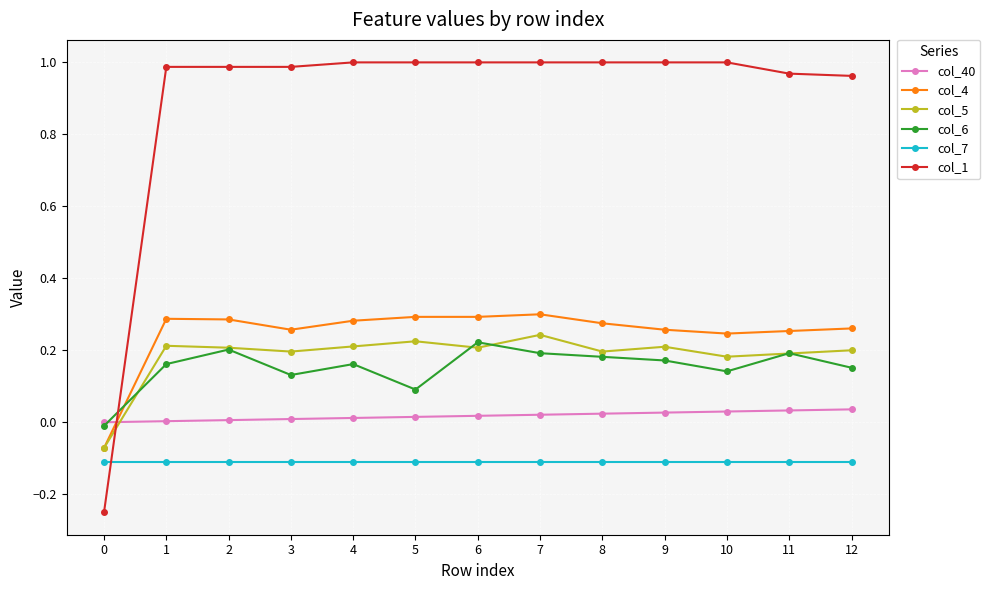

Which series has the widest spread of values?

col_1